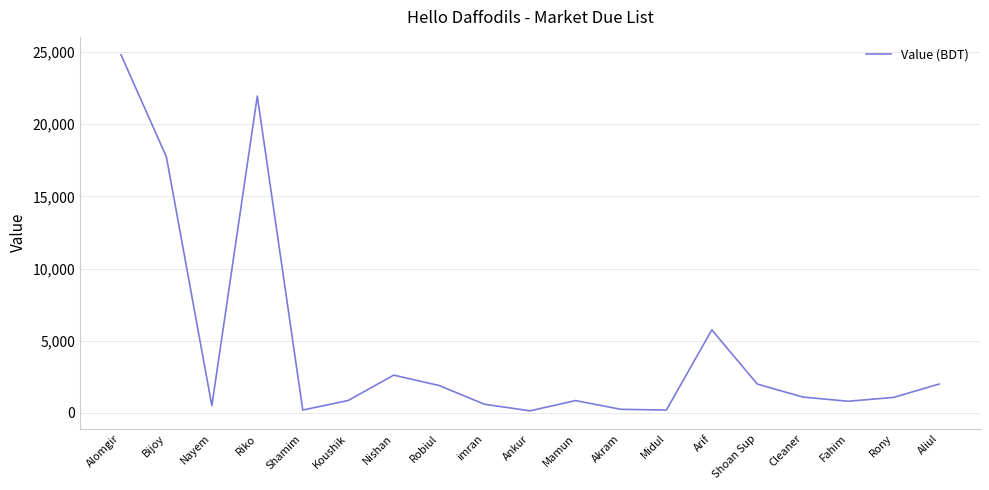

Which category has the highest value across all series?

Alomgir